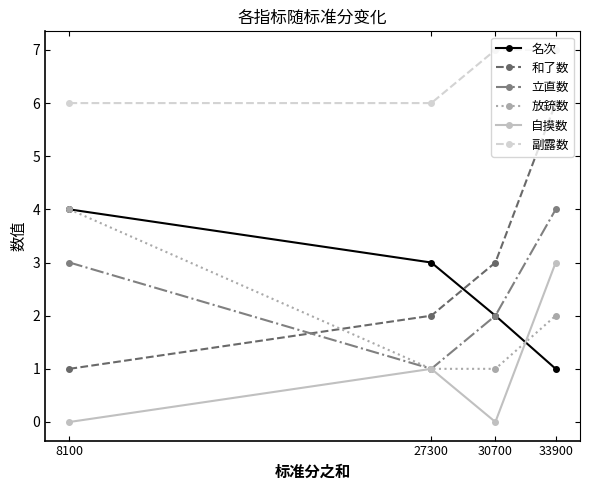

What is the greatest value displayed?

7